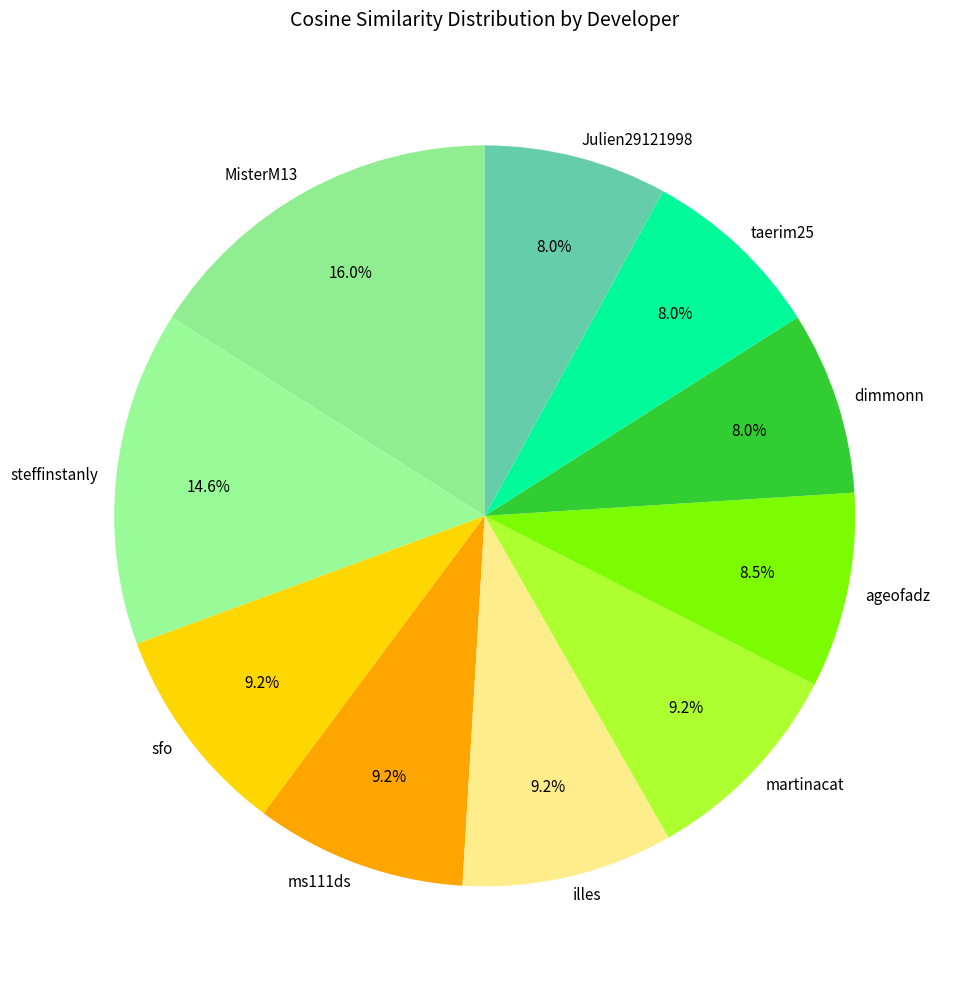

Is it true that taerim25 is 8% of the pie?

True